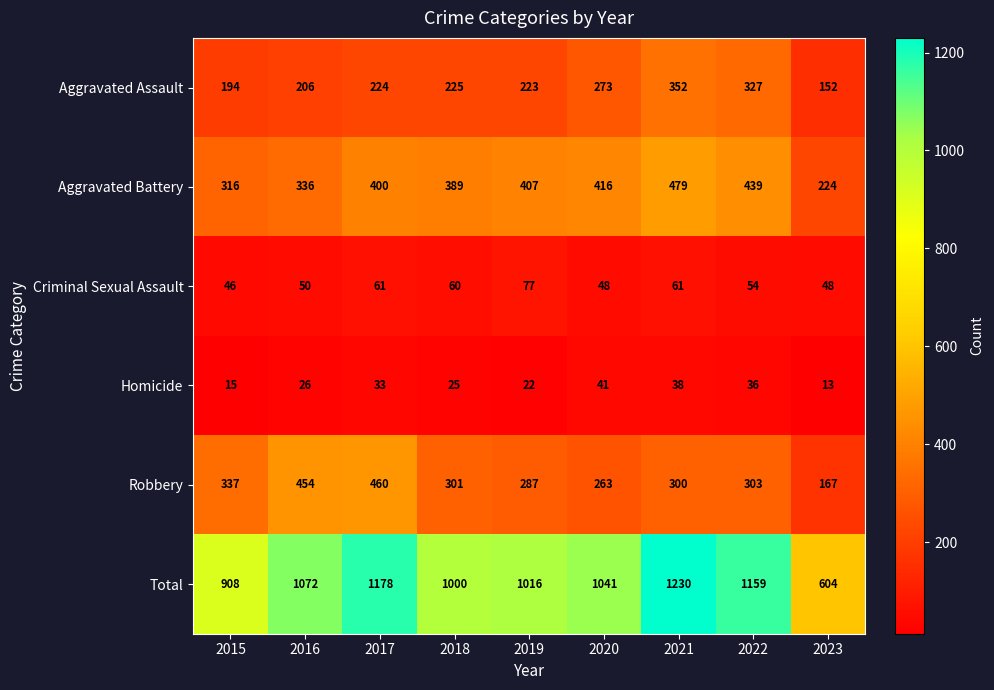

The Aggravated Assault series shows 554 at 2021. True or false?

False